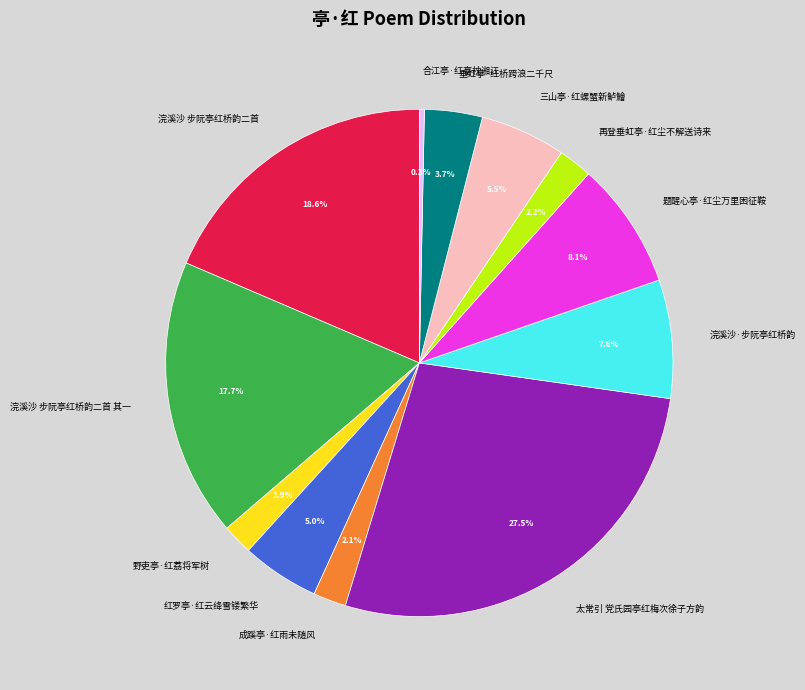

Is it true that 题醒心亭·红尘万里困征鞍 is 8% of the pie?

True